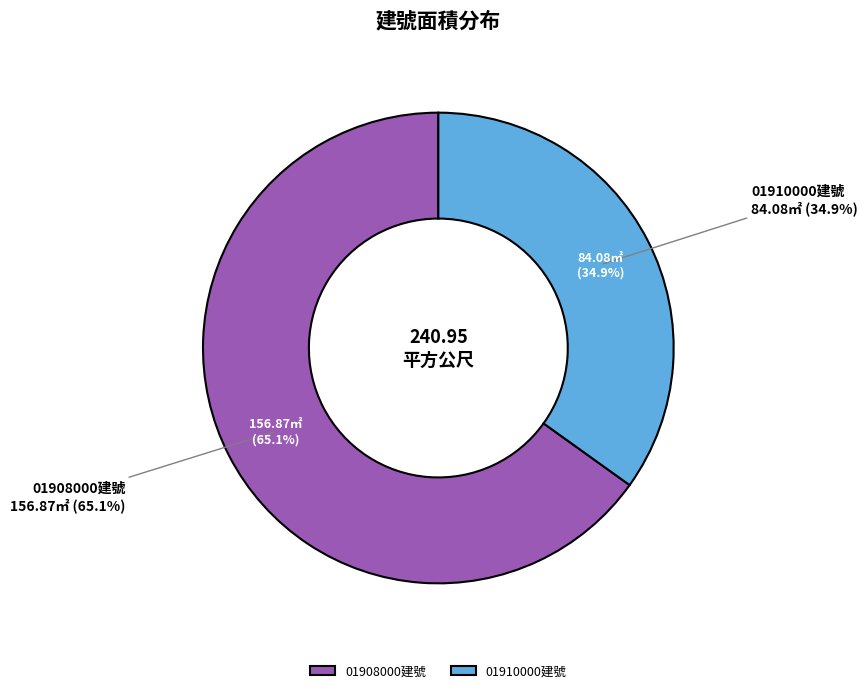

What percentage is the 花蓮縣花蓮市明義段01910000建號 slice, to the nearest percent?

35%